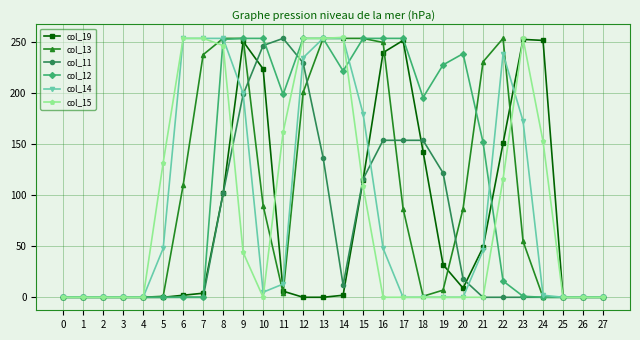

True or false: col_14 and col_19 cross at least once.

True